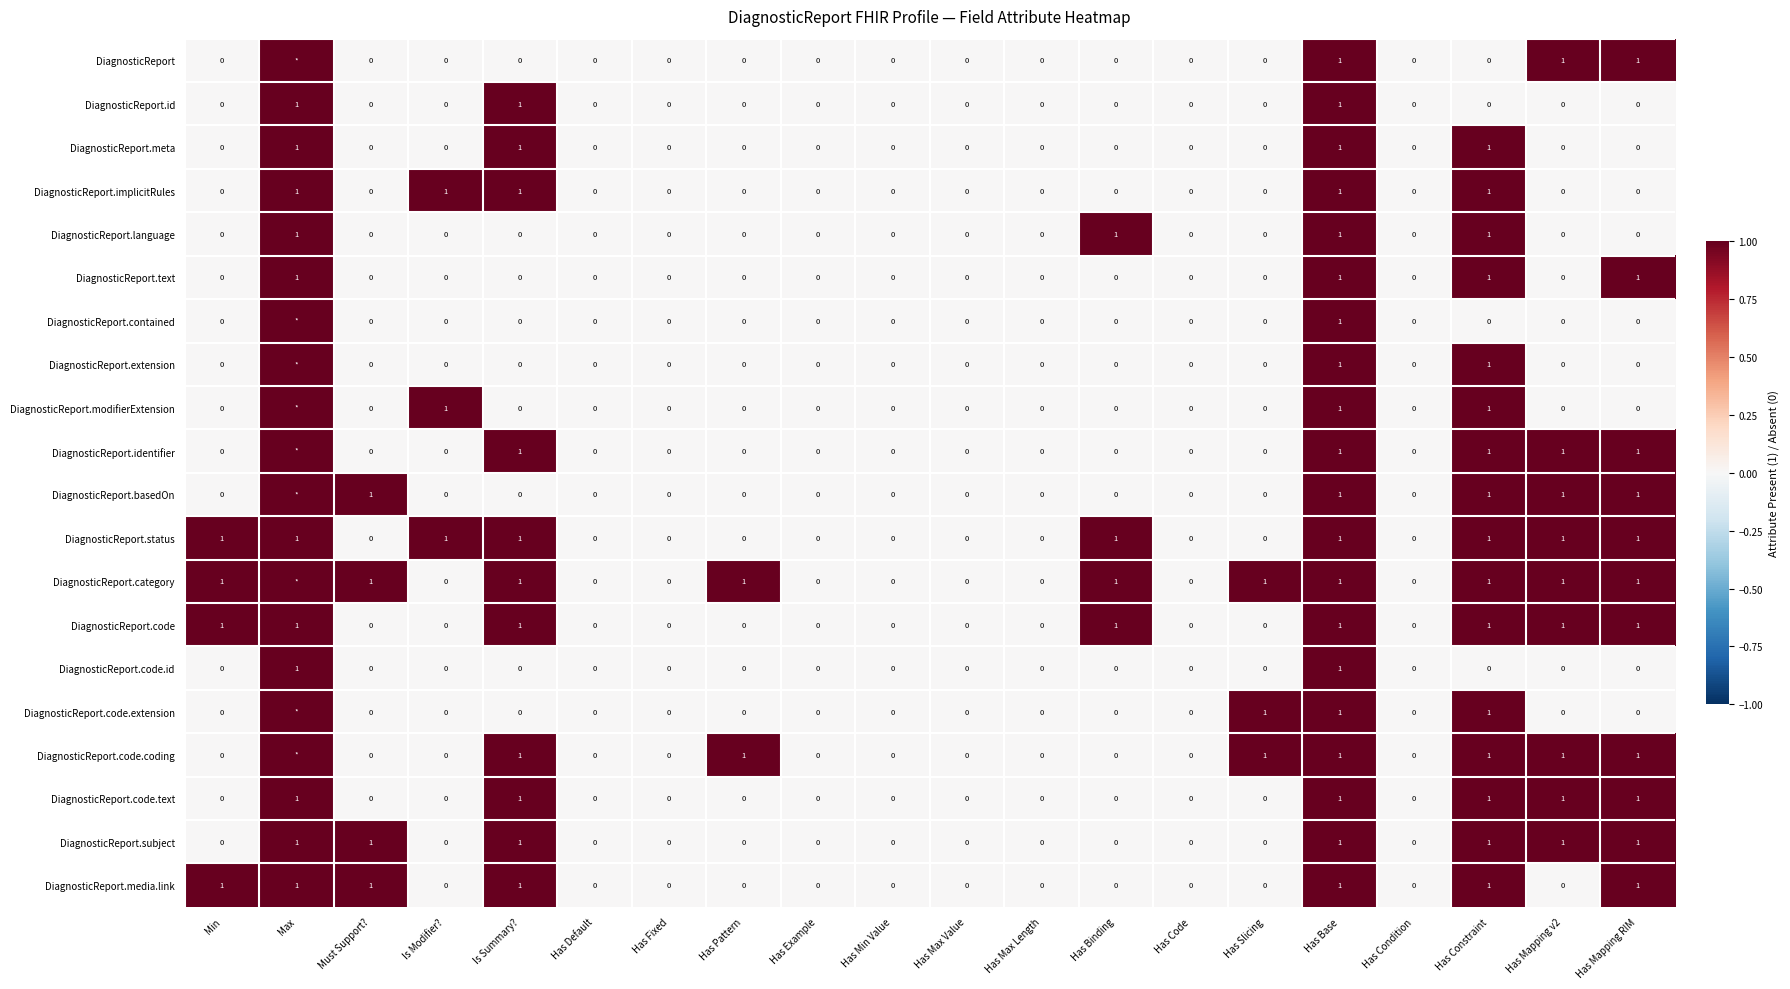

The DiagnosticReport.subject series shows 0 at Has Pattern. True or false?

True